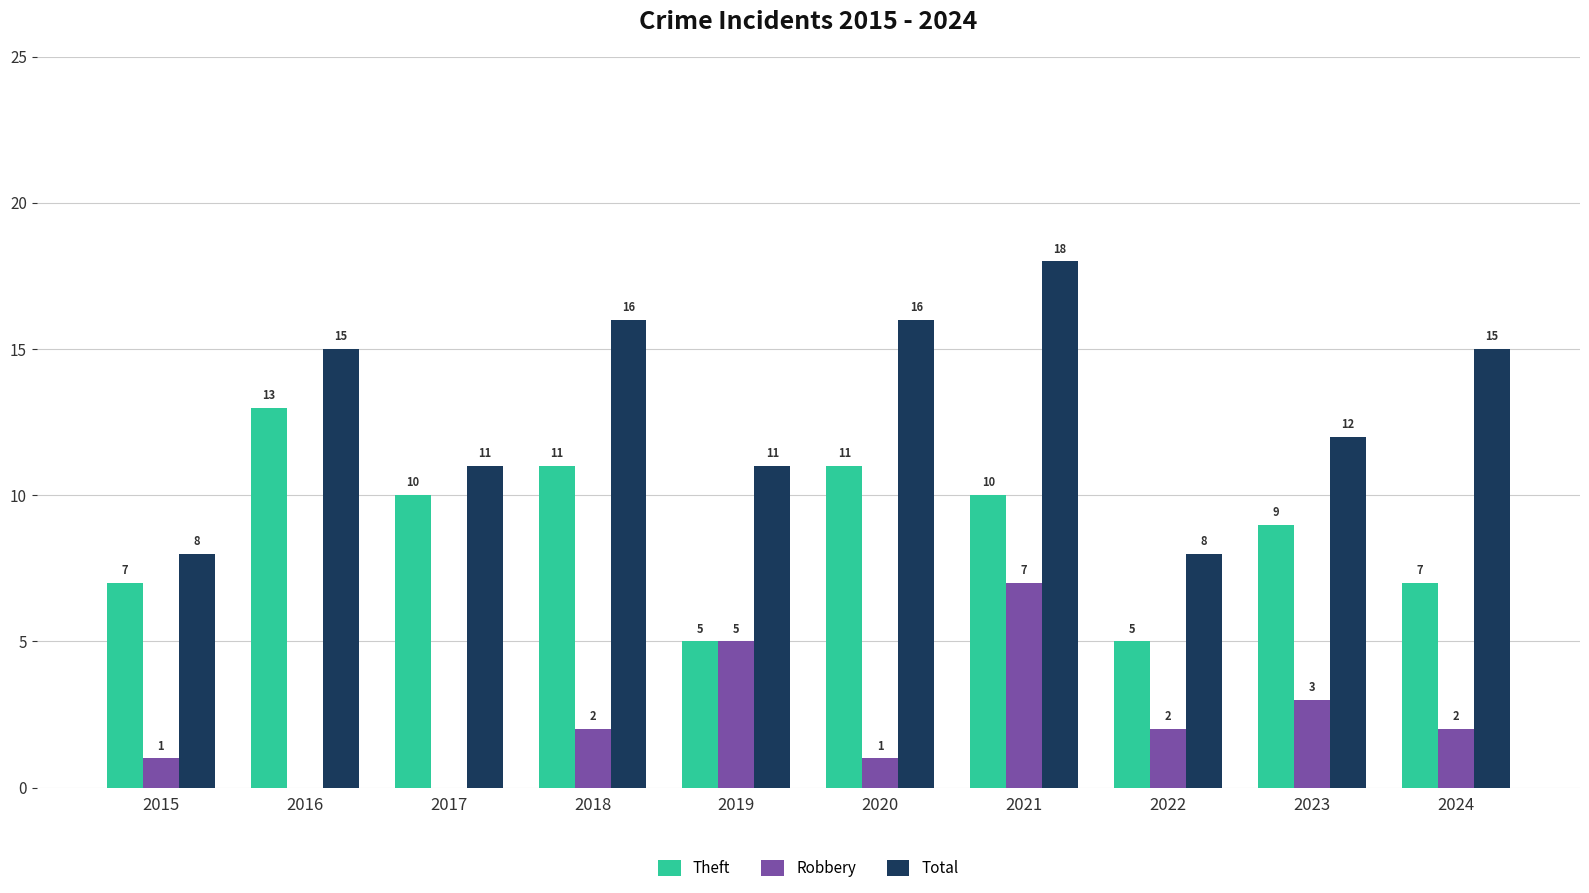

The Robbery series shows 0 at 2016. True or false?

True